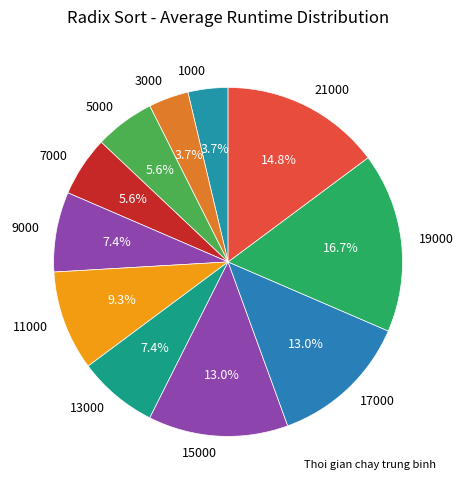

Which slice is the largest?

19000